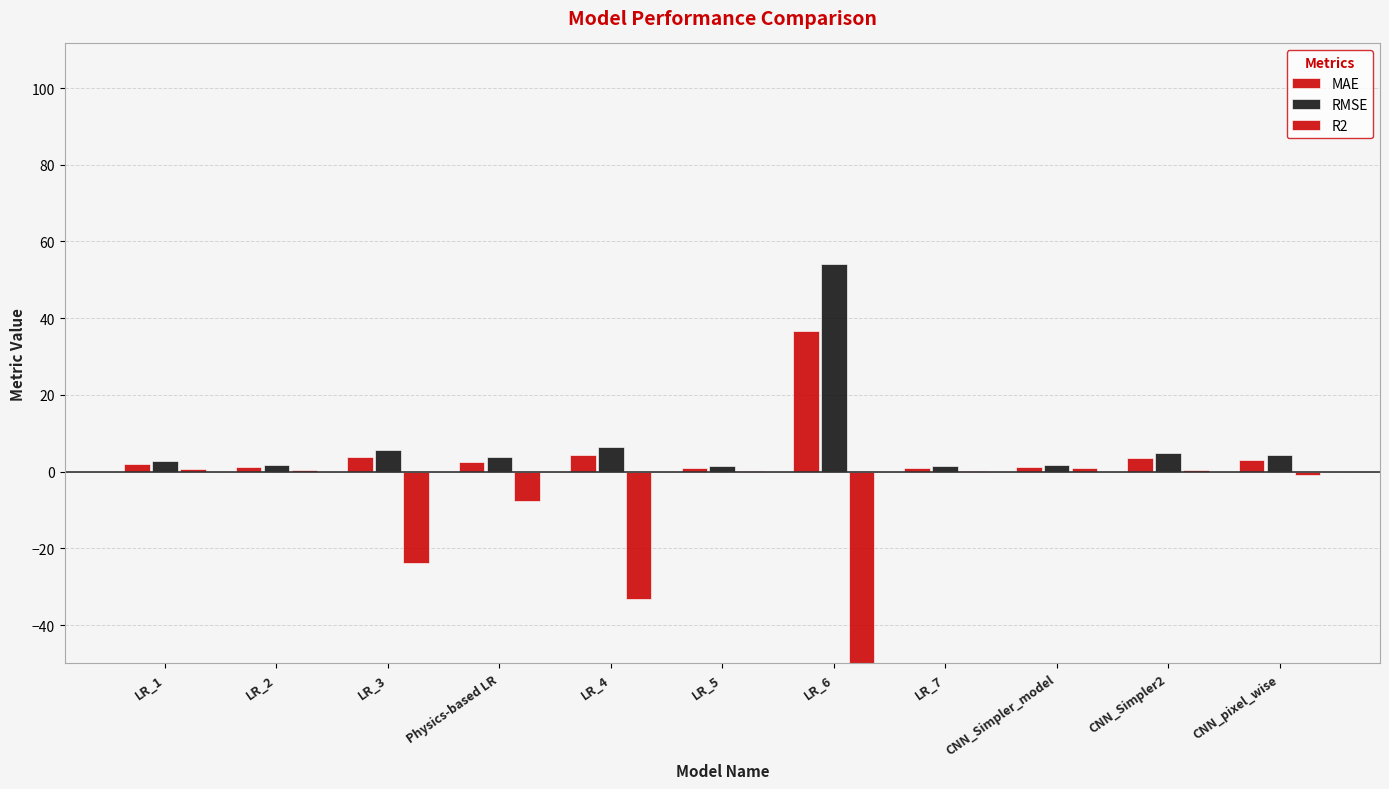

What is the highest value of the RMSE series?

54.2